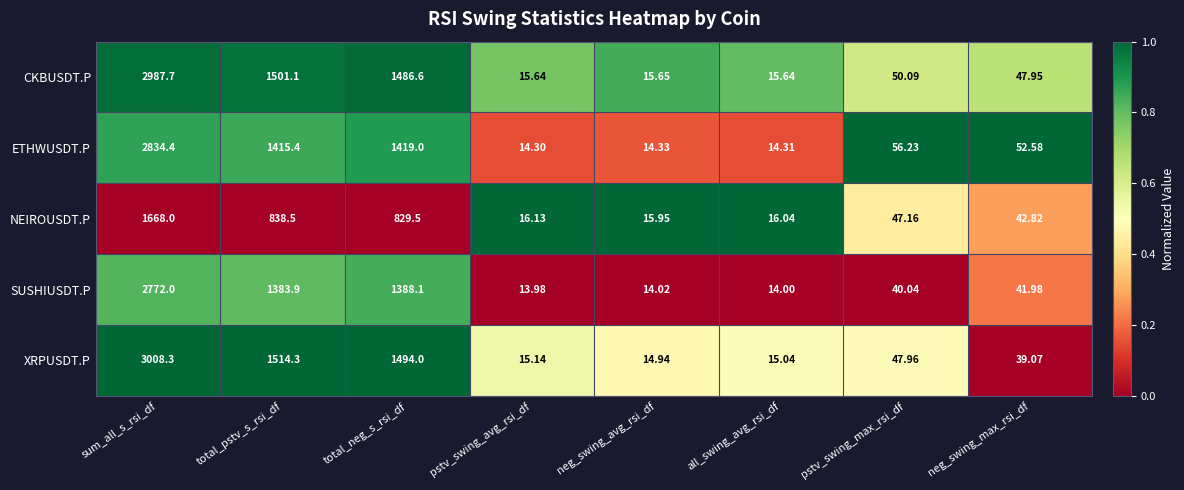

Between total_neg_s_rsi_df and neg_swing_max_rsi_df, which series saw the biggest shift?

XRPUSDT.P